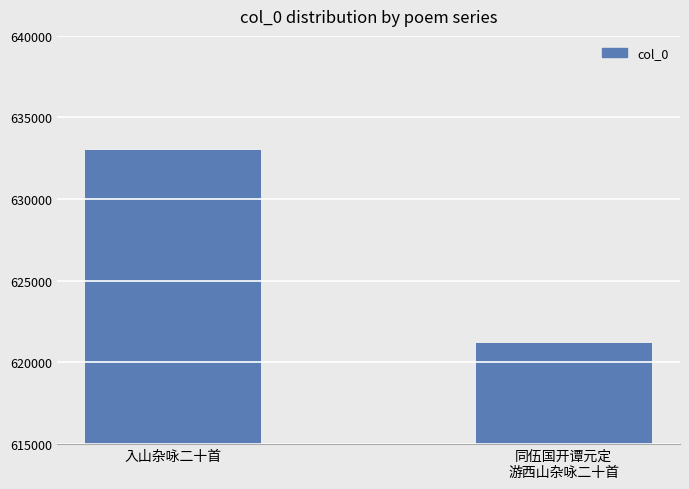

Rank the categories by value from lowest to highest.

同伍国开谭元定
游西山杂咏二十首, 入山杂咏二十首